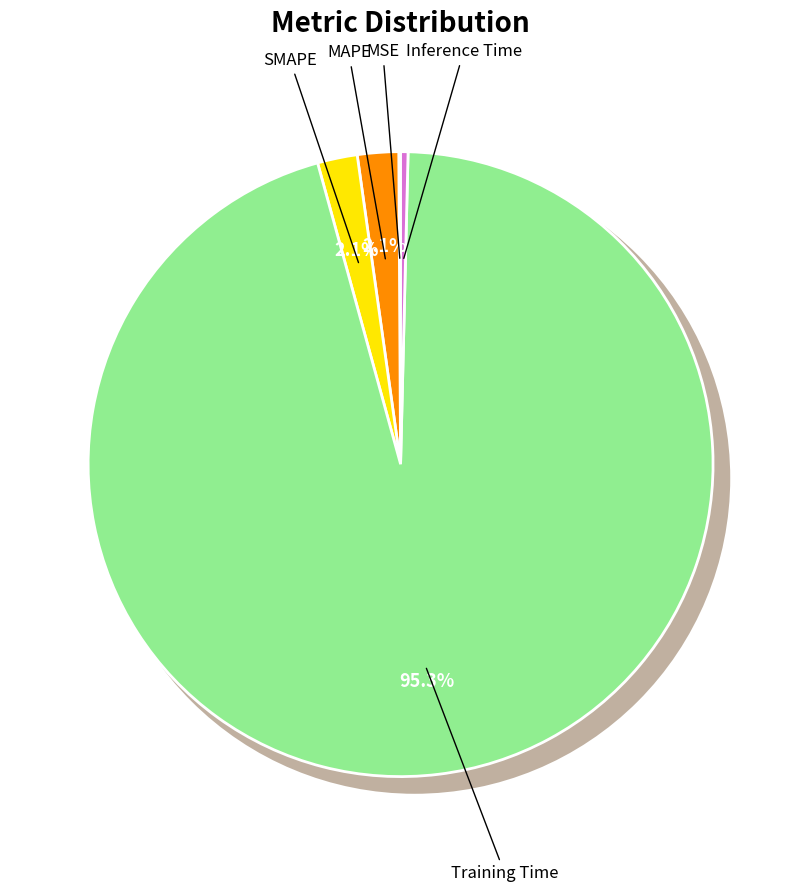

Which slice is the smallest?

MSE